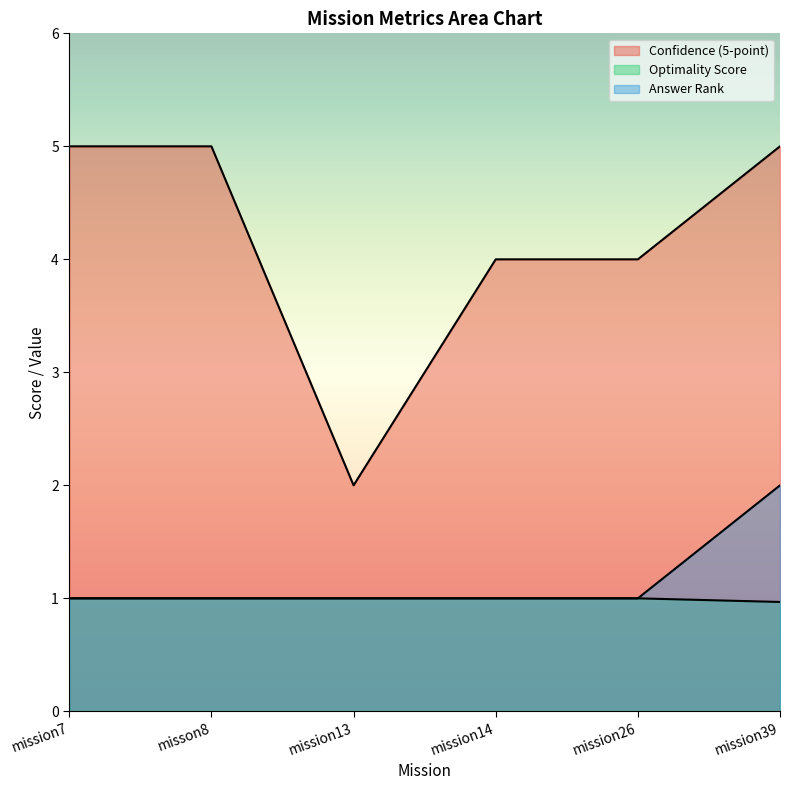

Which series has the largest total across all categories?

Confidence (5-point)